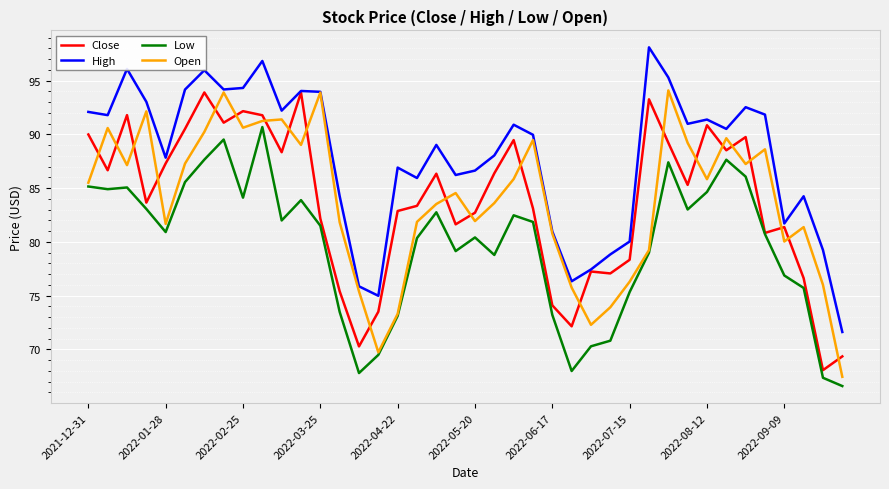

What is the minimum value for Close?

68.1